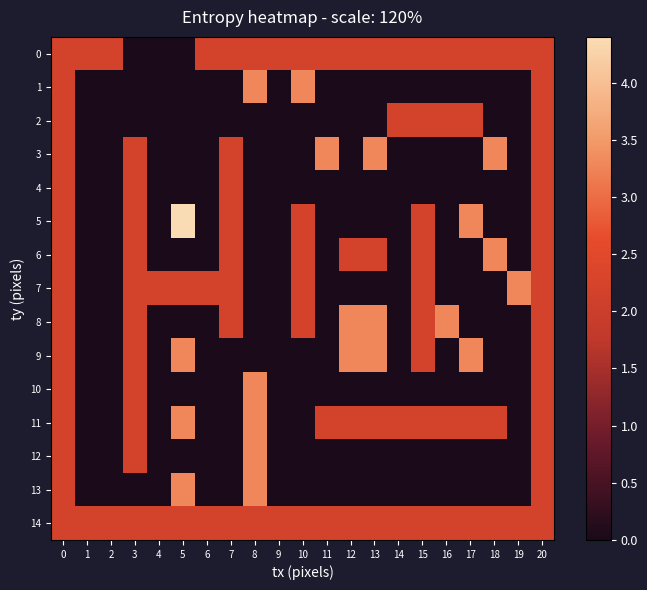

What is the total value across all series at 0?

33.0